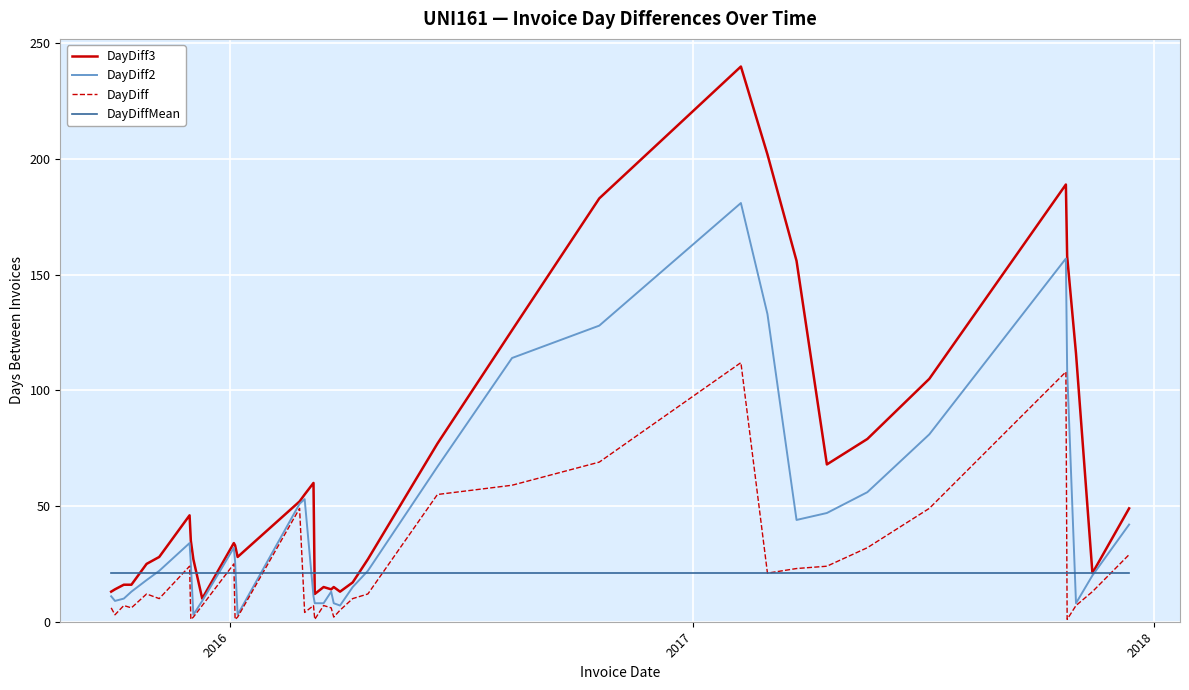

How many lines are shown in the chart?

4